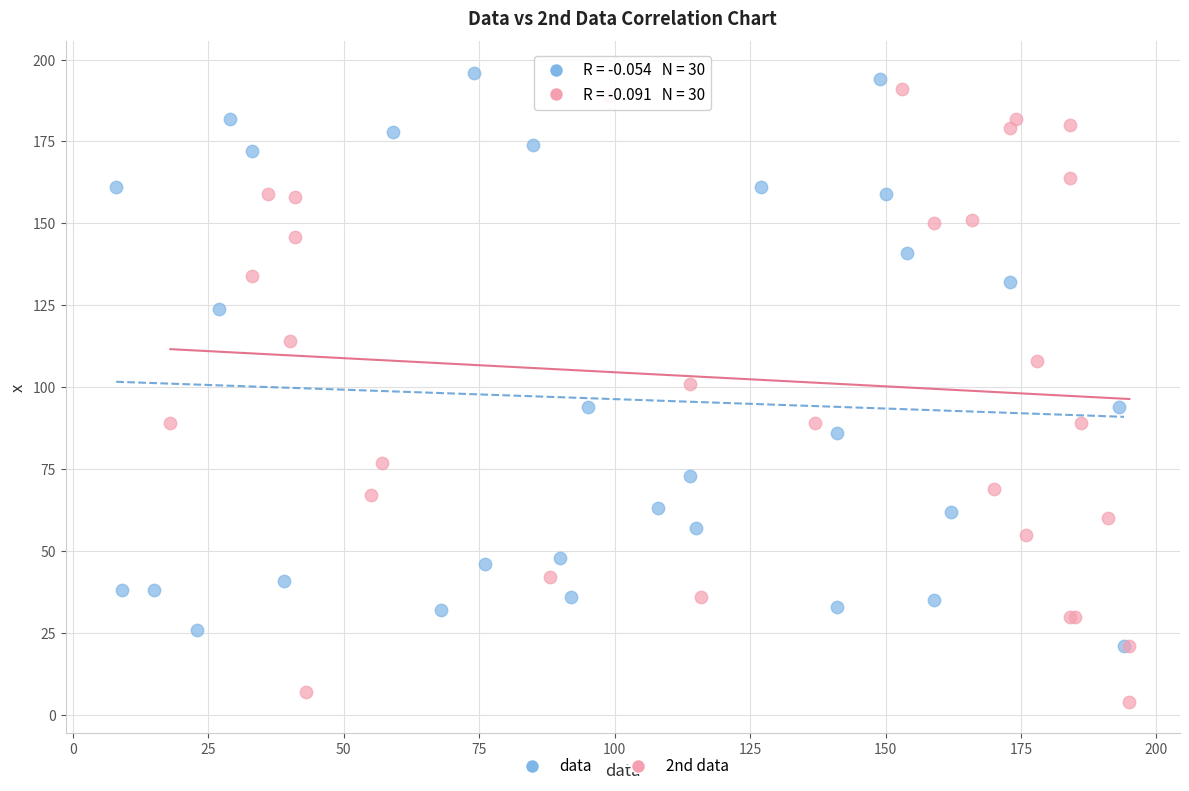

What are all the series names shown in the legend?

data, 2nd data